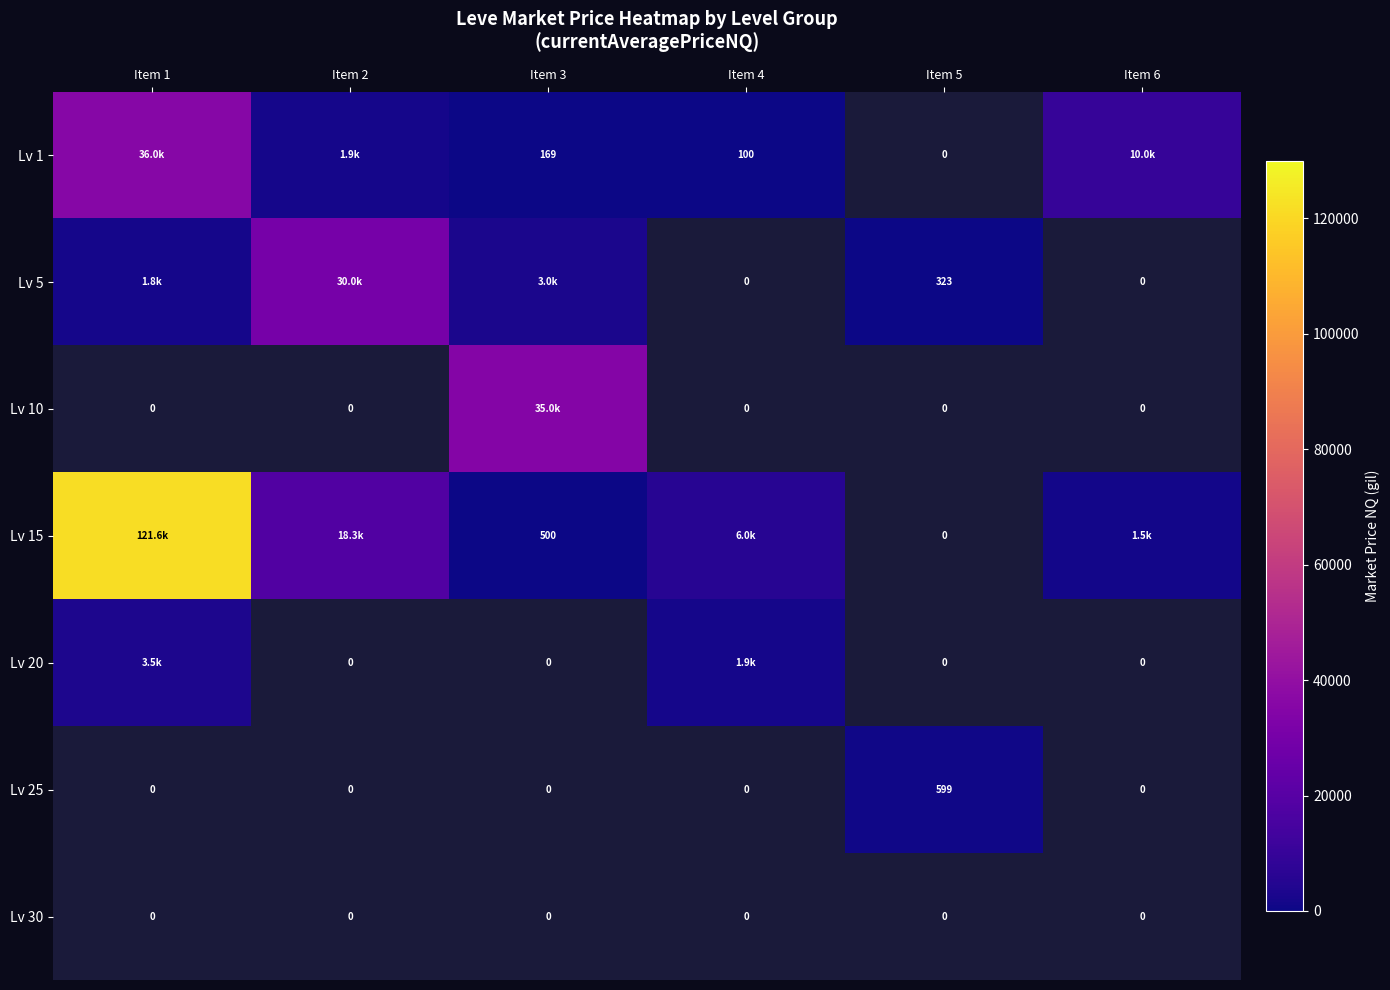

Which has a higher value, Item 5 or Item 6?

Item 6